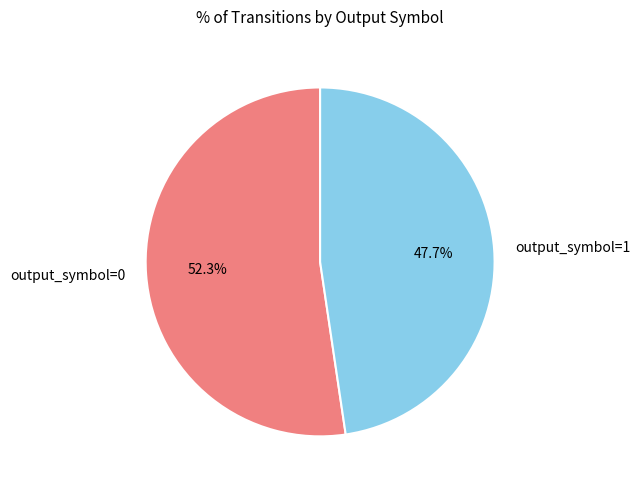

Count the number of slices in the pie.

2